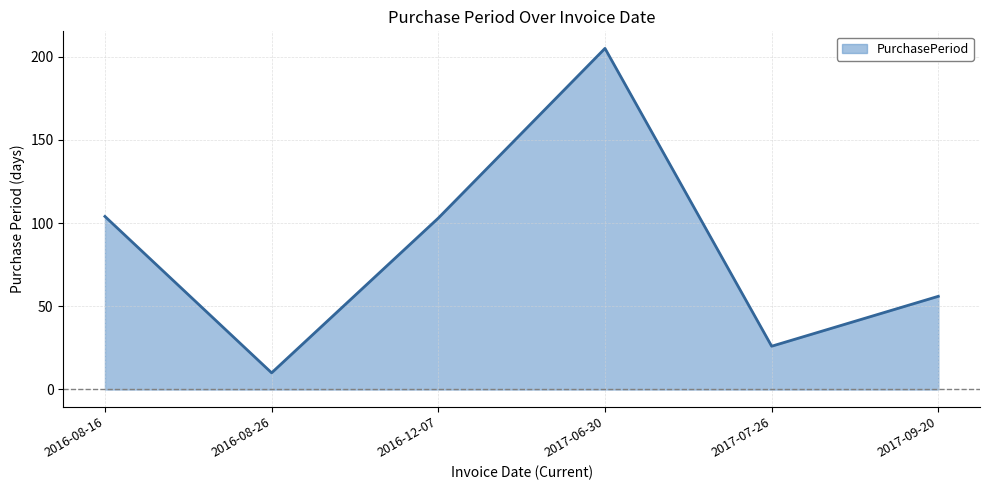

Where is the first local minimum?

2016-08-26